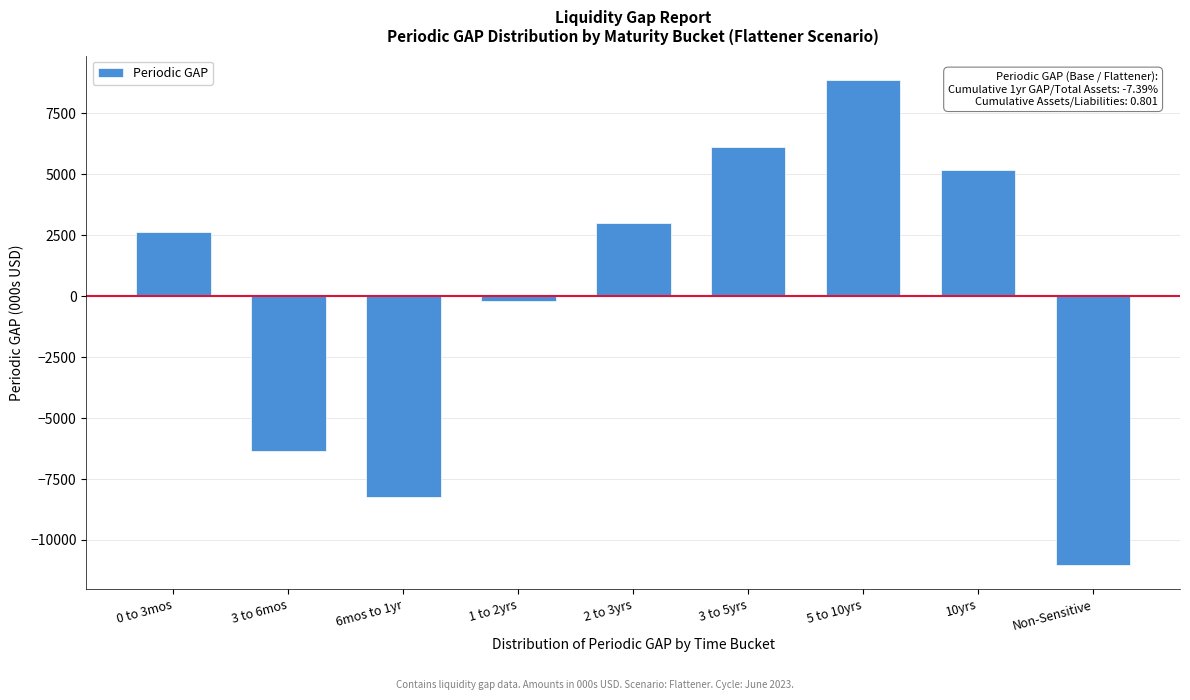

Reading right to left, what are all the values shown in this chart?

-11021.0	5187.1	8881.7	6130.6	2986.6	-198.3	-8247.6	-6356.0	2636.7